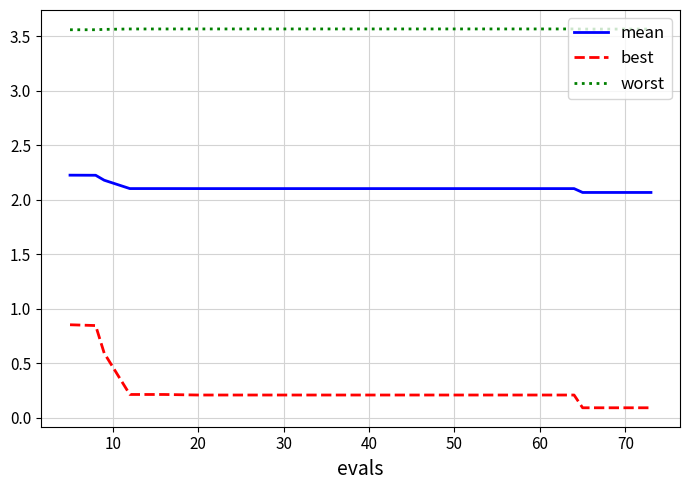

True or false: best and worst intersect in this chart.

False